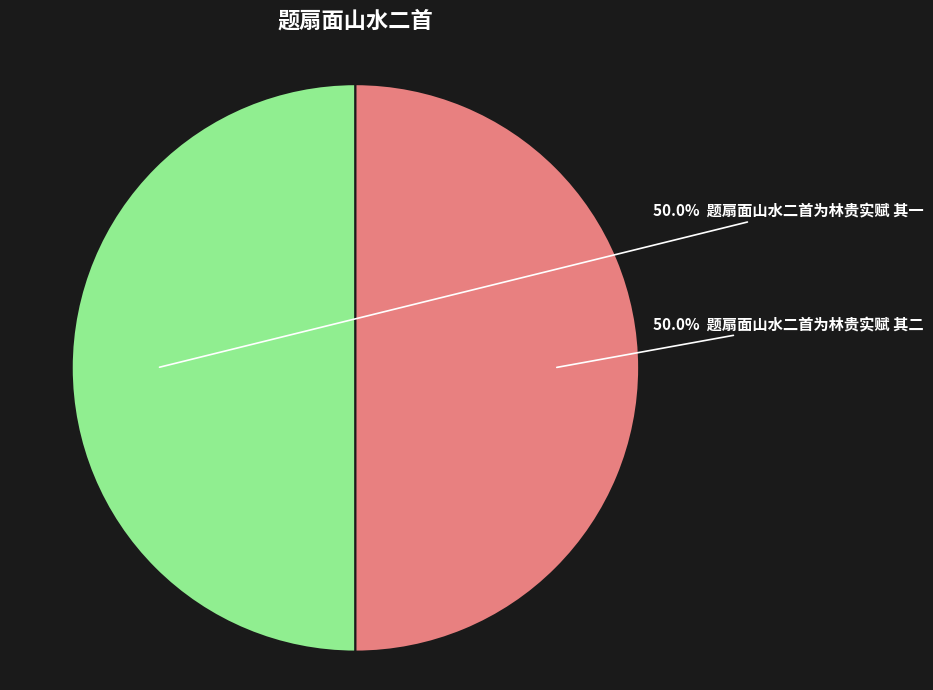

How many segments does this pie chart have?

2